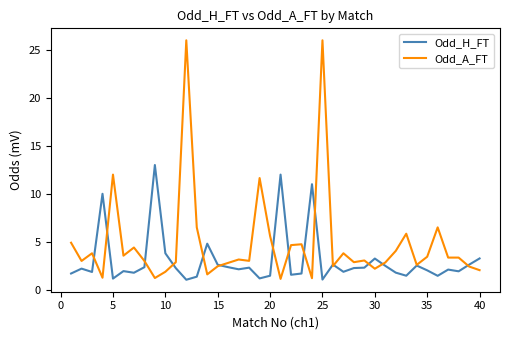

List the series in order of their overall mean, lowest first.

Odd_H_FT, Odd_A_FT